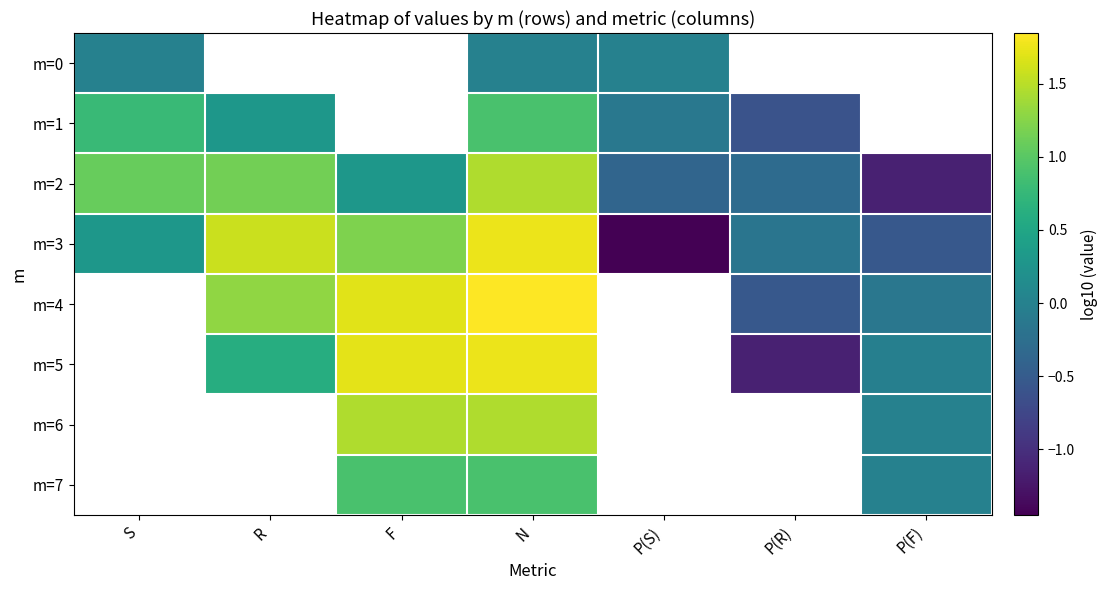

Which series has the largest range (max minus min)?

m=3